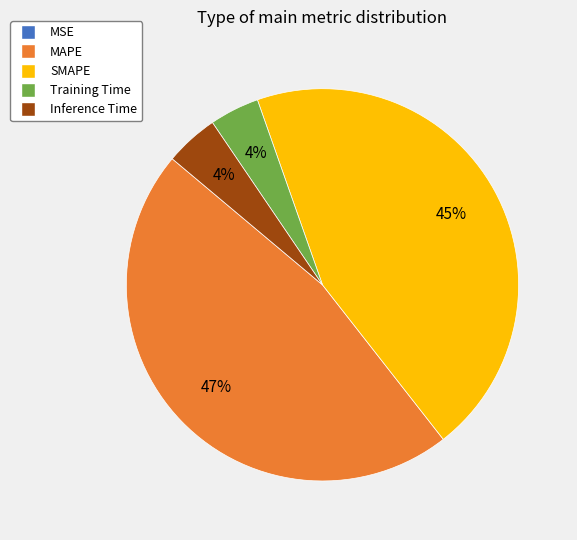

Does any single category account for the majority?

No